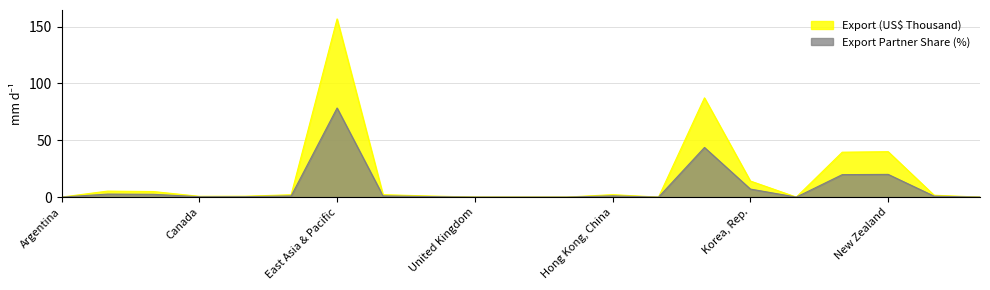

Between Greece and Japan, which is larger?

Japan